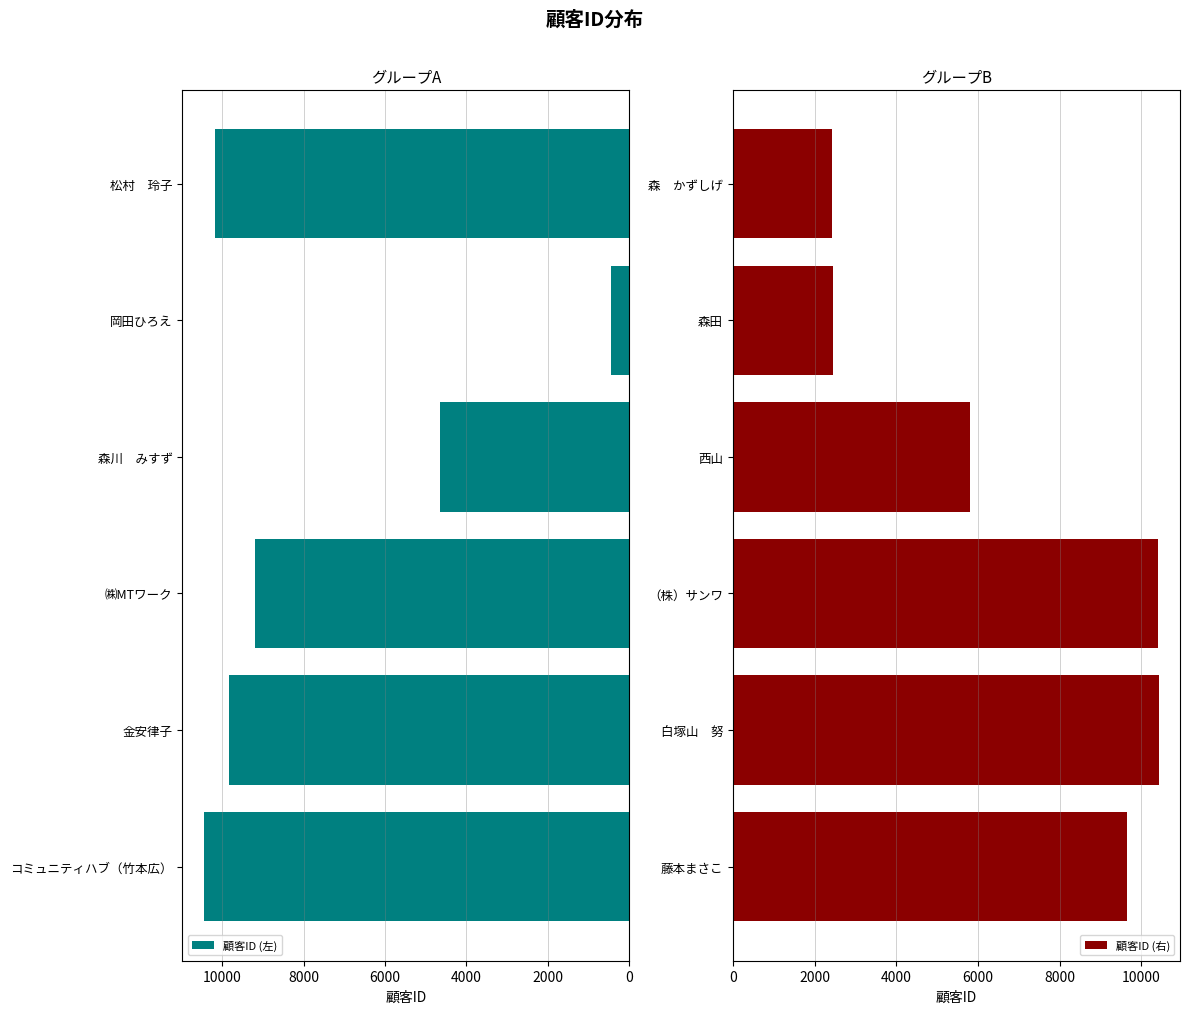

Are the bars grouped side by side (vs. stacked)?

Yes